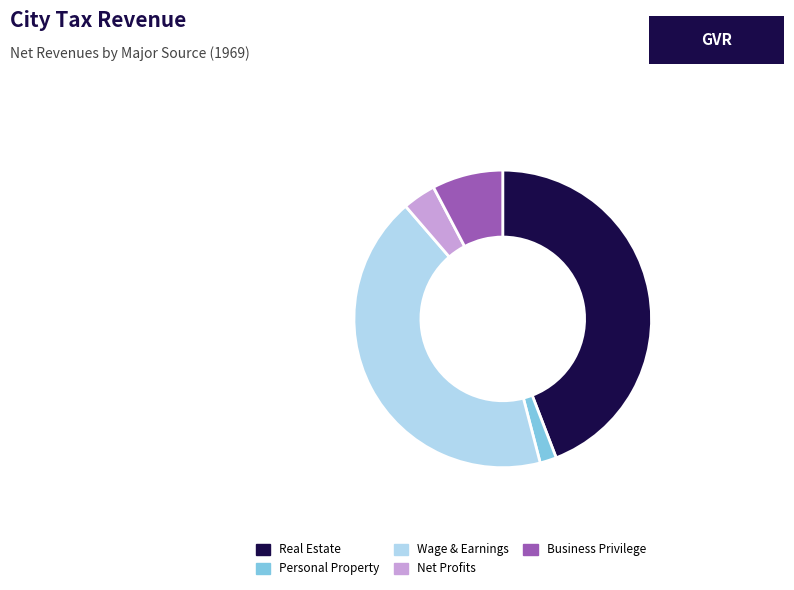

Which has a higher value, Business Privilege or Wage & Earnings?

Wage & Earnings